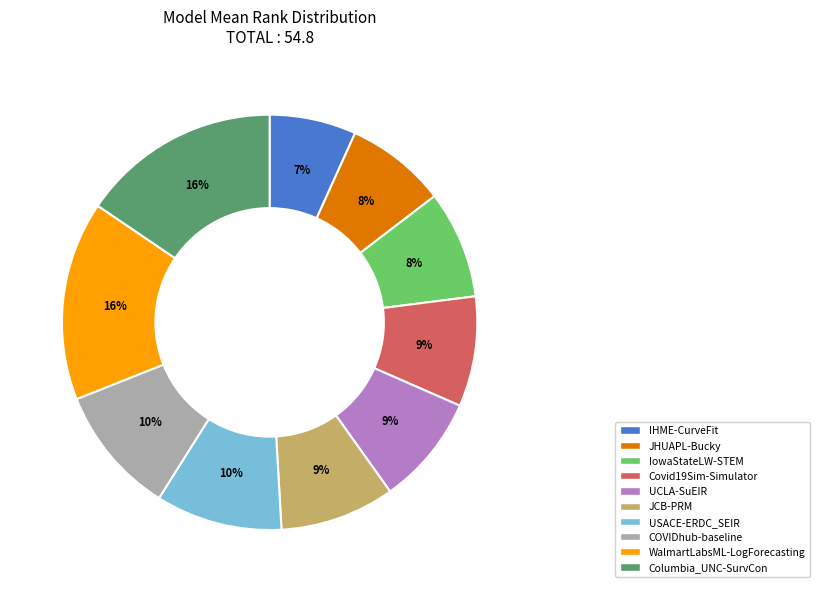

Which category has the smallest portion of the pie?

IHME-CurveFit